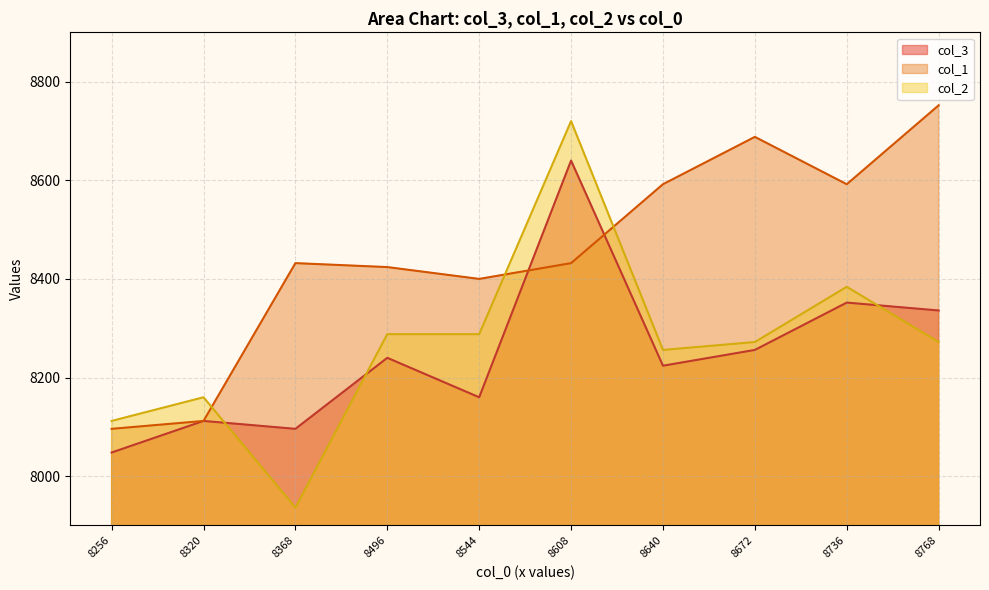

Rank the series by their maximum value, from highest to lowest.

col_1, col_2, col_3